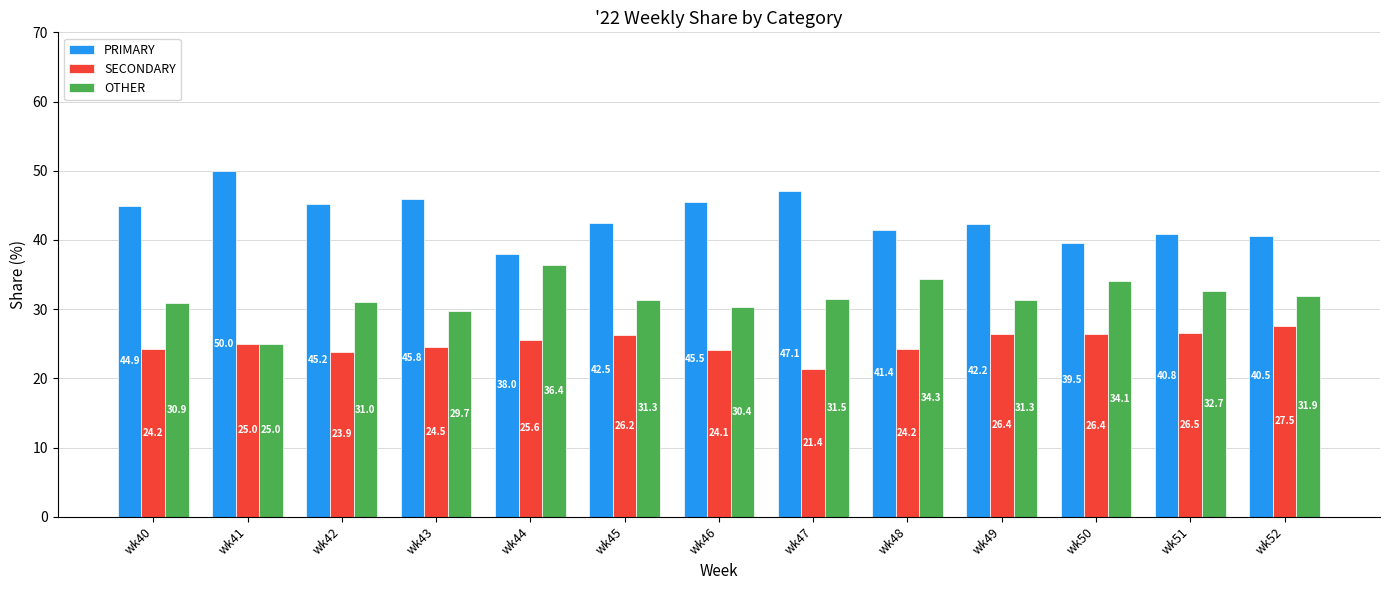

Reading left to right, list all the values displayed in this chart.

PRIMARY: wk40=44.9	wk41=50.0	wk42=45.2	wk43=45.8	wk44=38.0	wk45=42.5	wk46=45.5	wk47=47.1	wk48=41.4	wk49=42.2	wk50=39.5	wk51=40.8	wk52=40.5
SECONDARY: wk40=24.2	wk41=25.0	wk42=23.9	wk43=24.5	wk44=25.6	wk45=26.2	wk46=24.1	wk47=21.4	wk48=24.2	wk49=26.4	wk50=26.4	wk51=26.5	wk52=27.5
OTHER: wk40=30.9	wk41=25.0	wk42=31.0	wk43=29.7	wk44=36.4	wk45=31.3	wk46=30.4	wk47=31.5	wk48=34.3	wk49=31.3	wk50=34.1	wk51=32.7	wk52=31.9